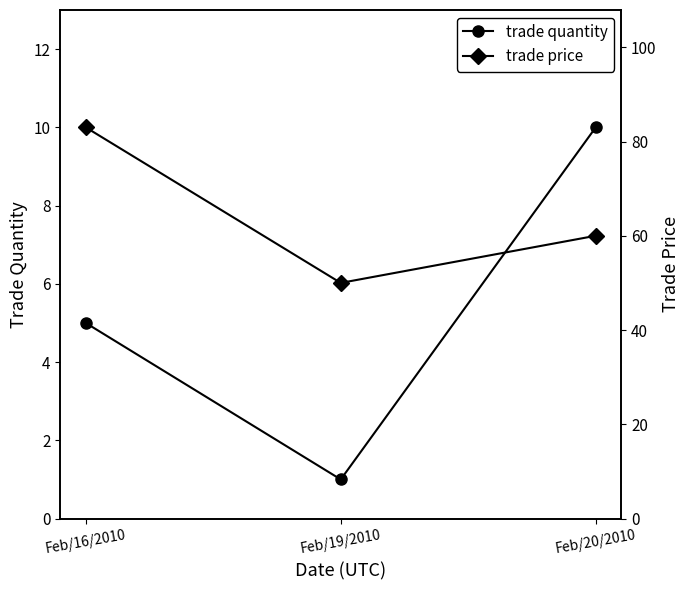

At which label does trade quantity first exceed 5?

Feb/20/2010